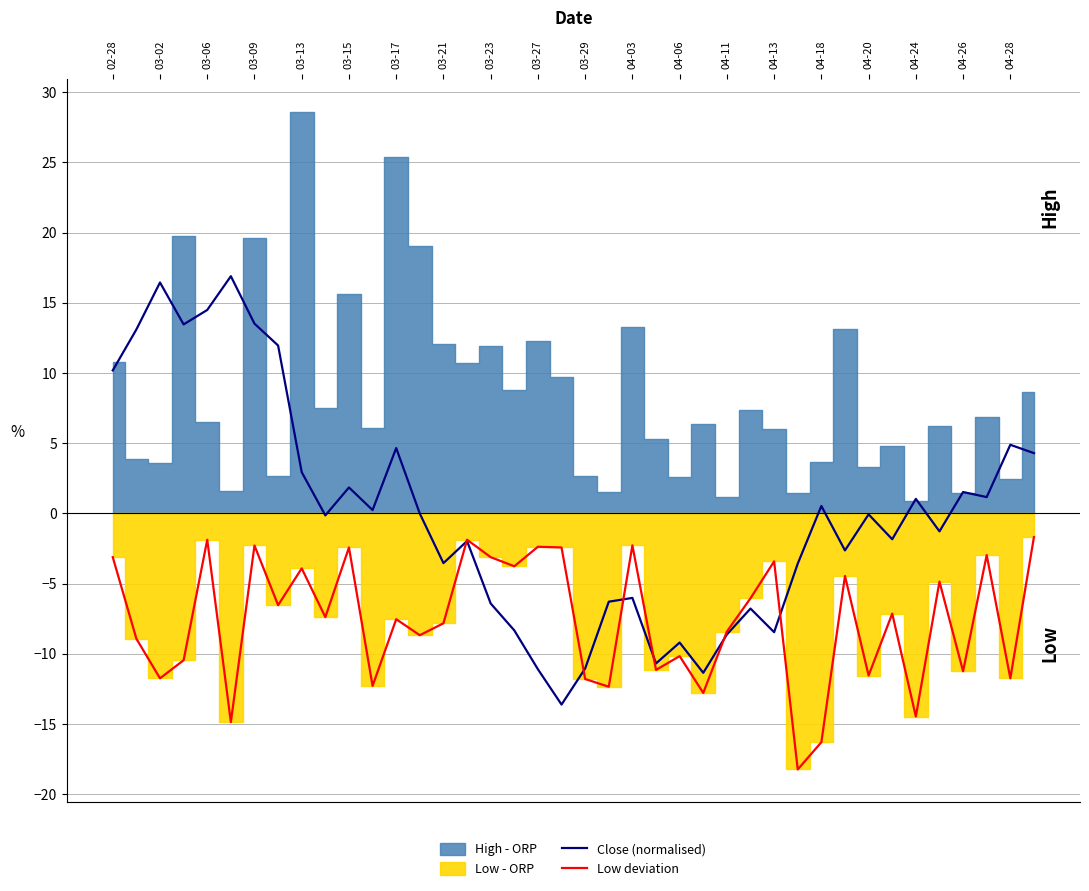

How many values in the Low deviation series exceed -7?

18